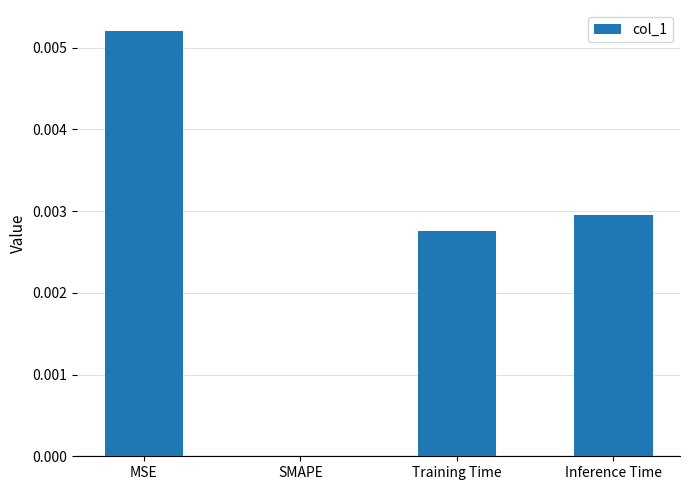

True or false: the data shows 0.0 at Training Time.

True